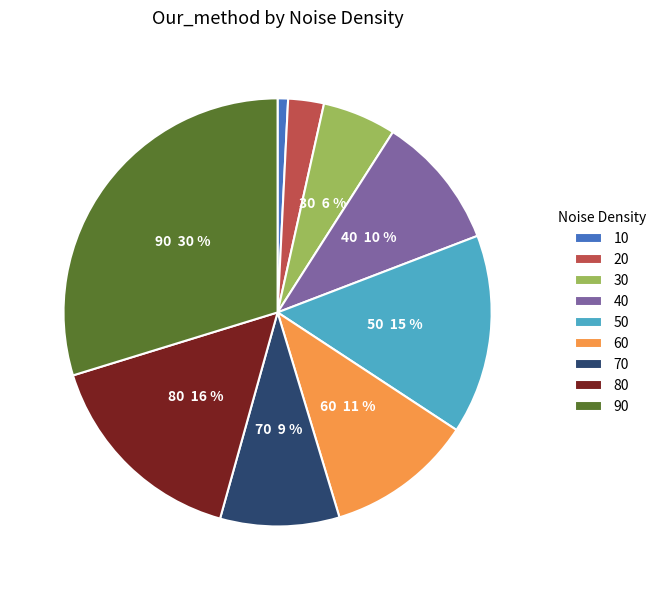

Is the sum of 70 and 20 greater than half?

No